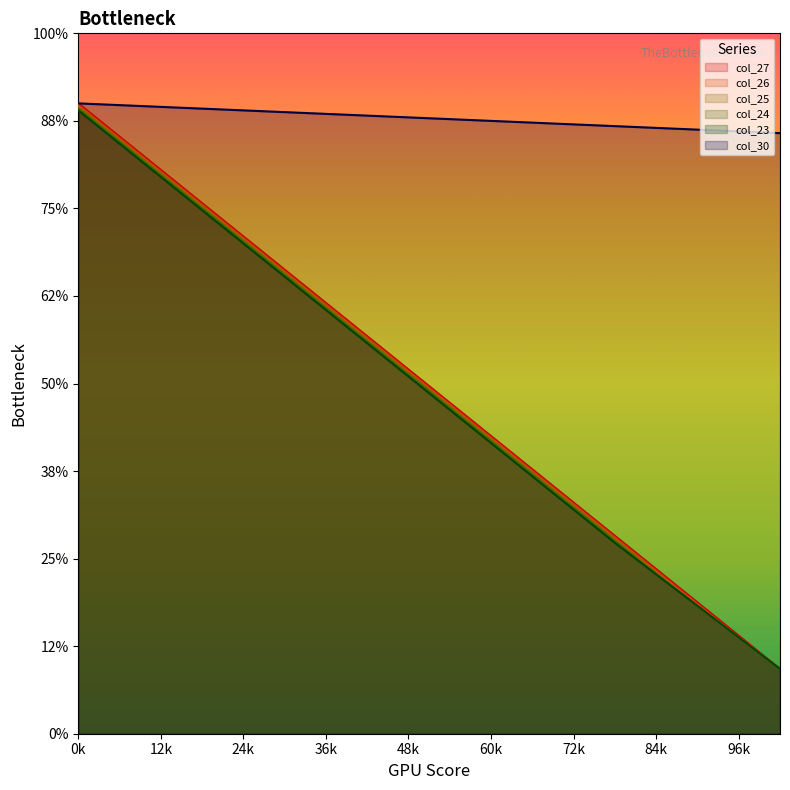

At how many categories does at least one series exceed 345?

15